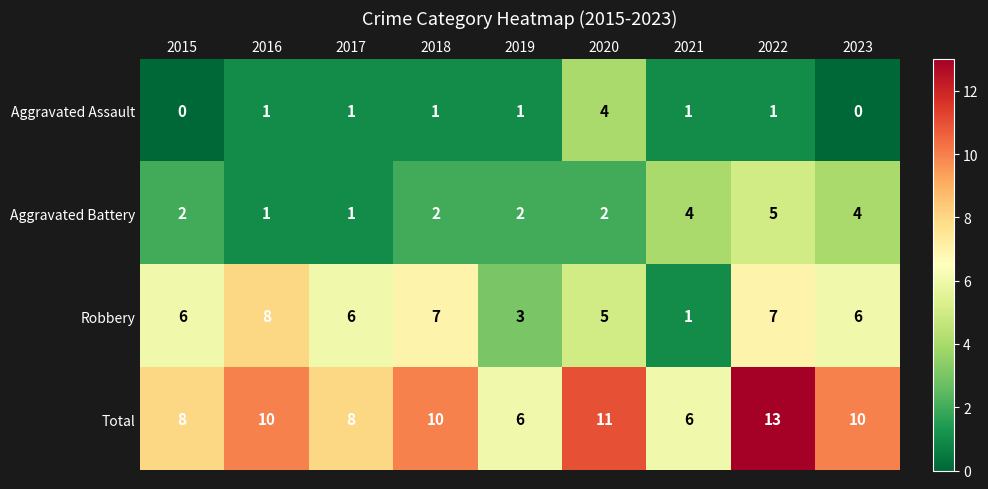

List the series in order of their overall mean, highest first.

Total, Robbery, Aggravated Battery, Aggravated Assault